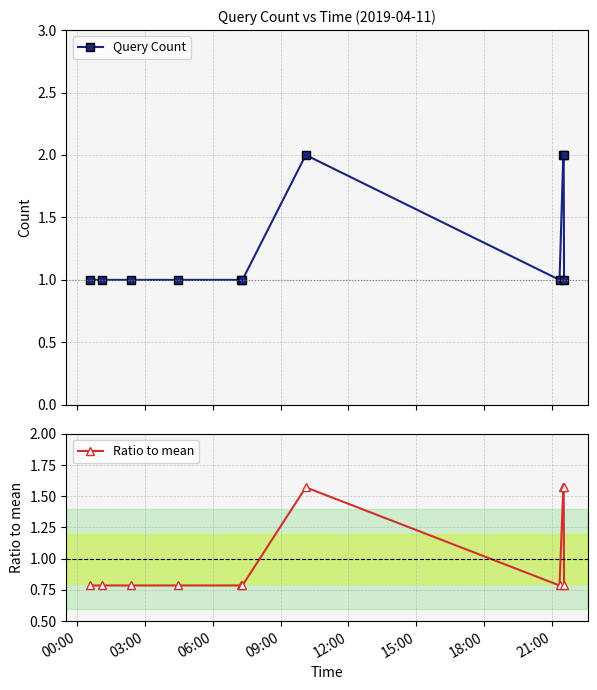

What is the value of the Ratio to mean point at the 6th from the left?

0.8